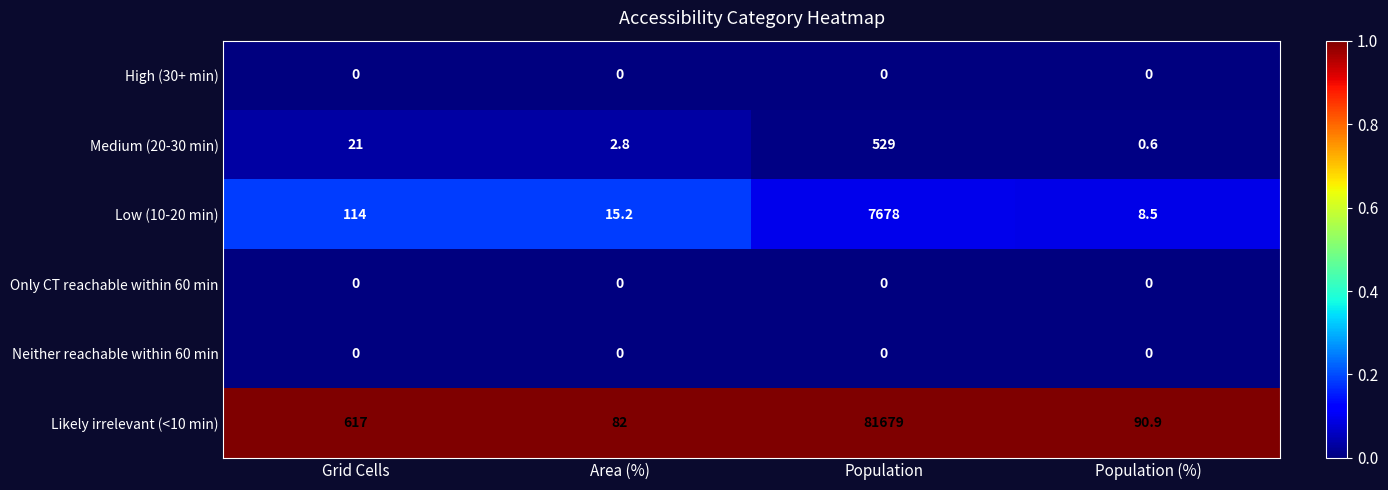

What is the approximate value of Low (10-20 min) at Population?

7678.0